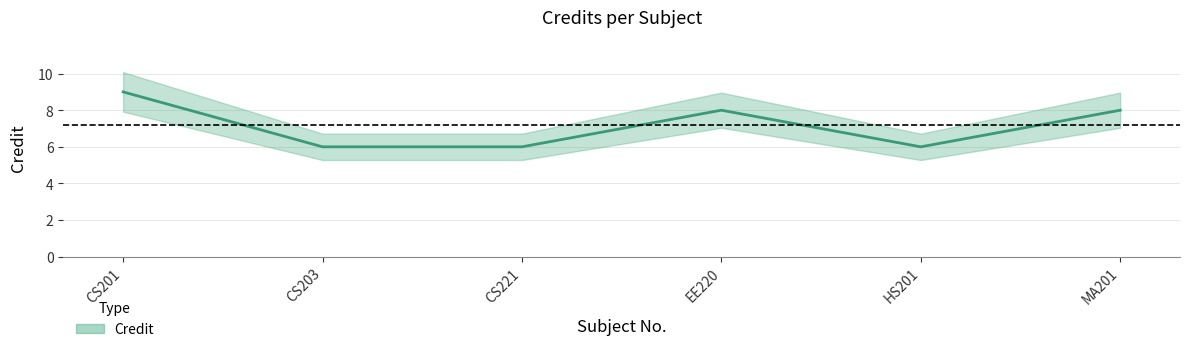

Is it true that the value at CS201 is 9?

True